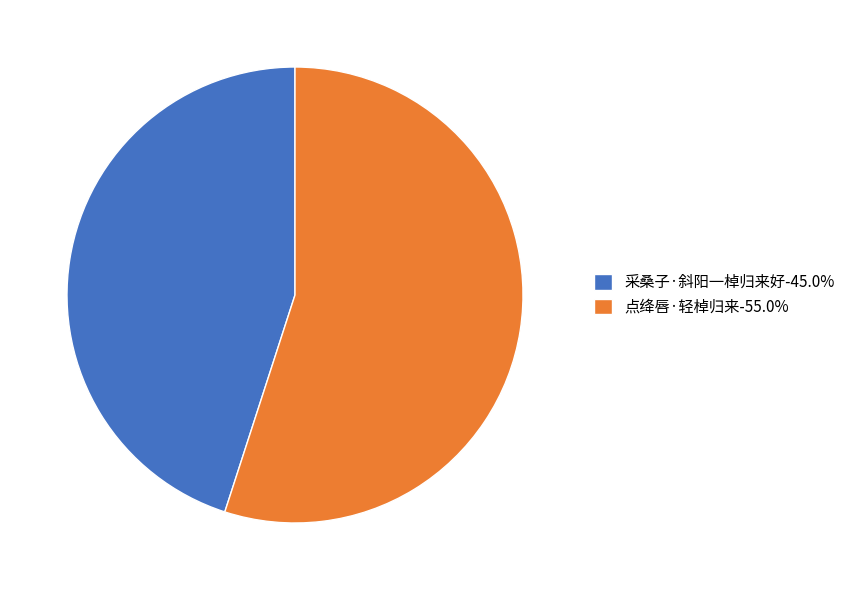

How many segments does this pie chart have?

2